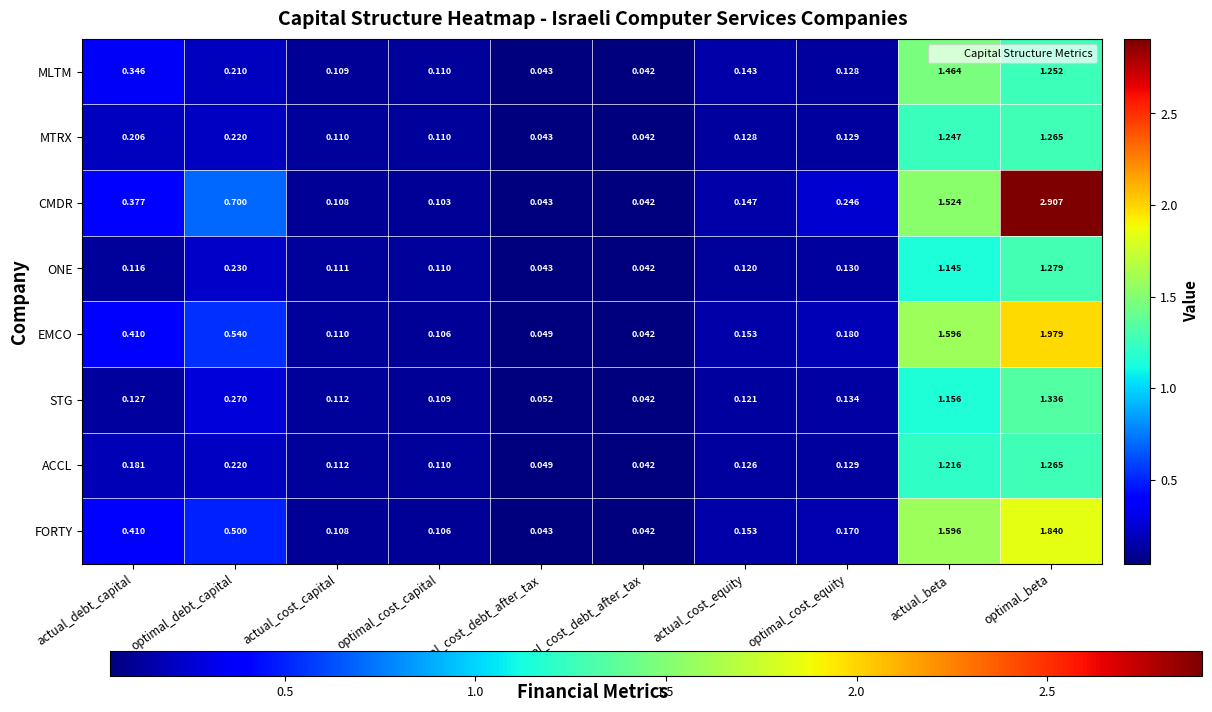

Where is FORTY nearest to the value 0?

optimal_cost_debt_after_tax